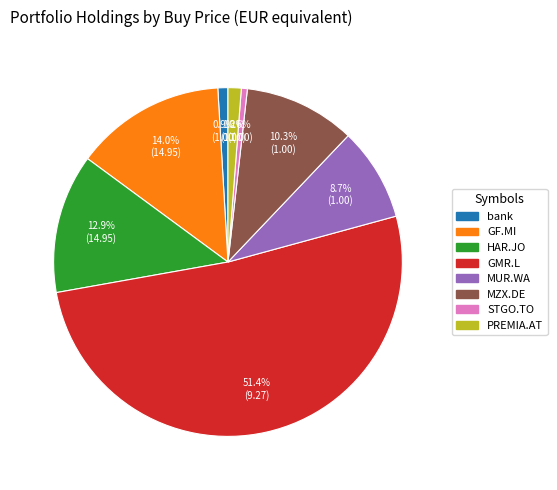

Does any single category account for the majority?

Yes